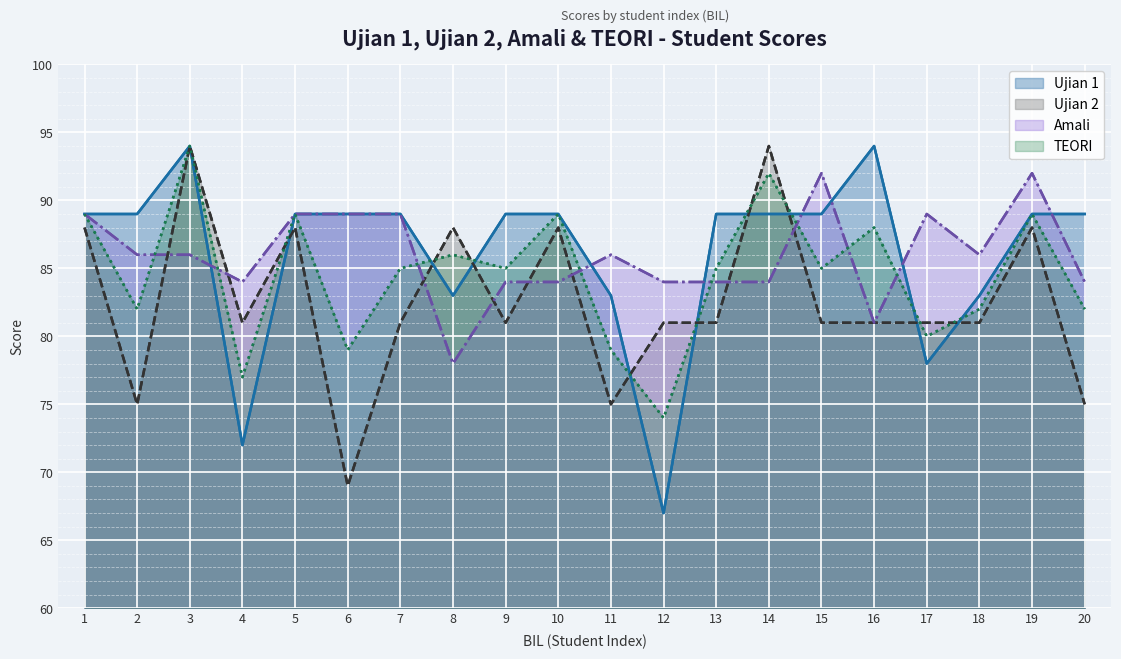

After their last crossing, which series has the higher values: Ujian 2 or TEORI?

TEORI